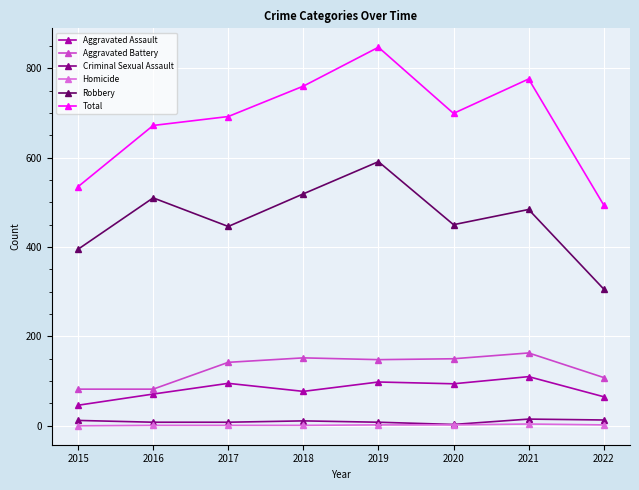

The Criminal Sexual Assault series shows 15 at 2021. True or false?

True